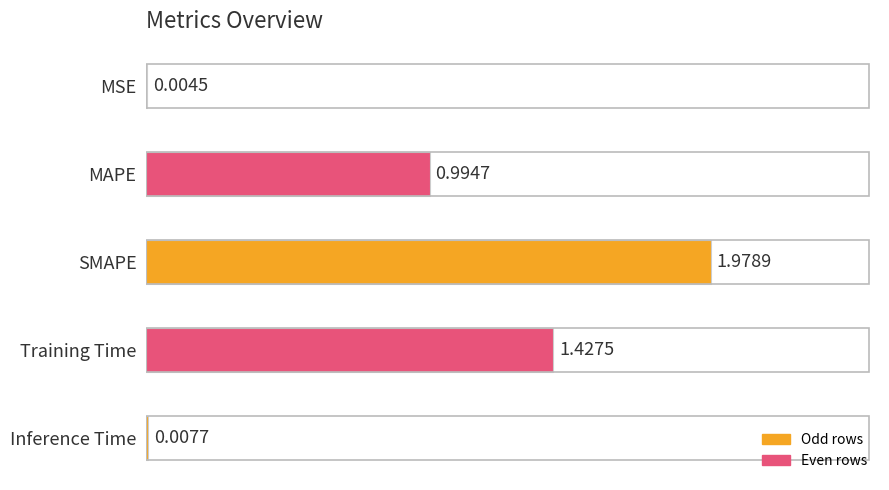

Which category has the highest value across all series?

SMAPE